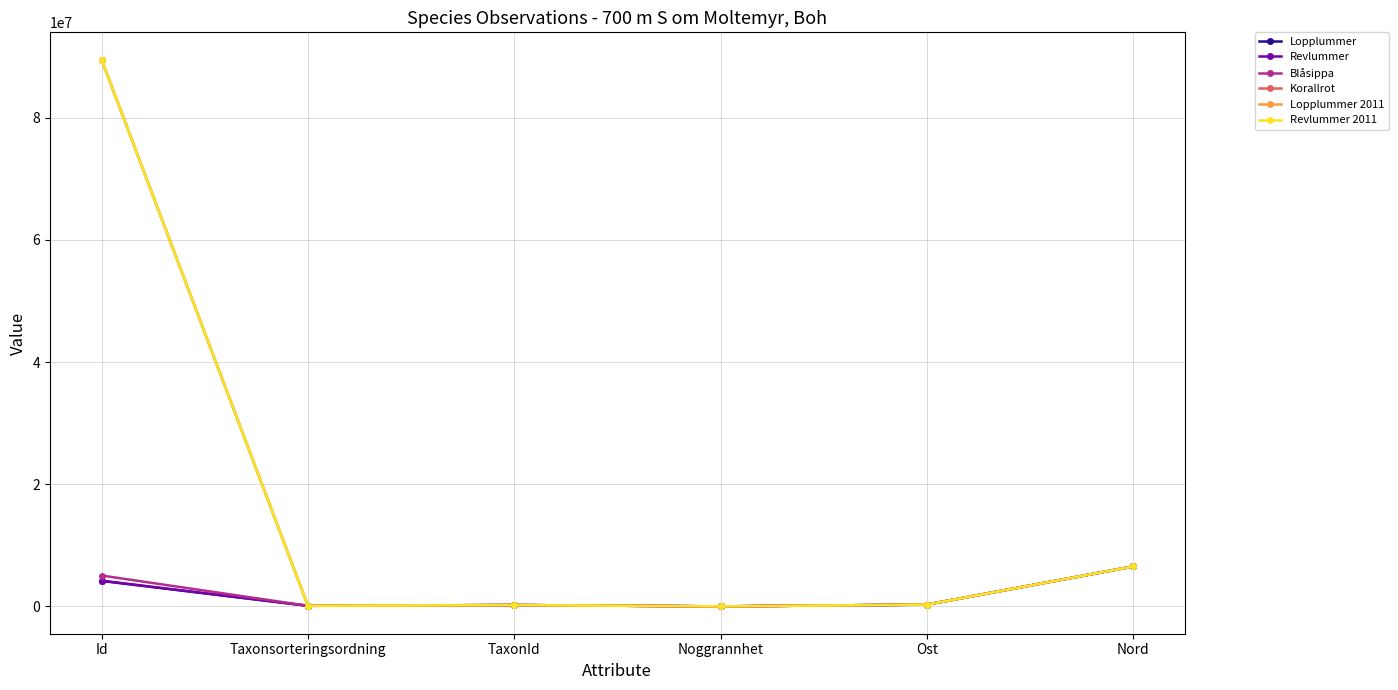

What is the highest value of the Blåsippa series?

6530375.3